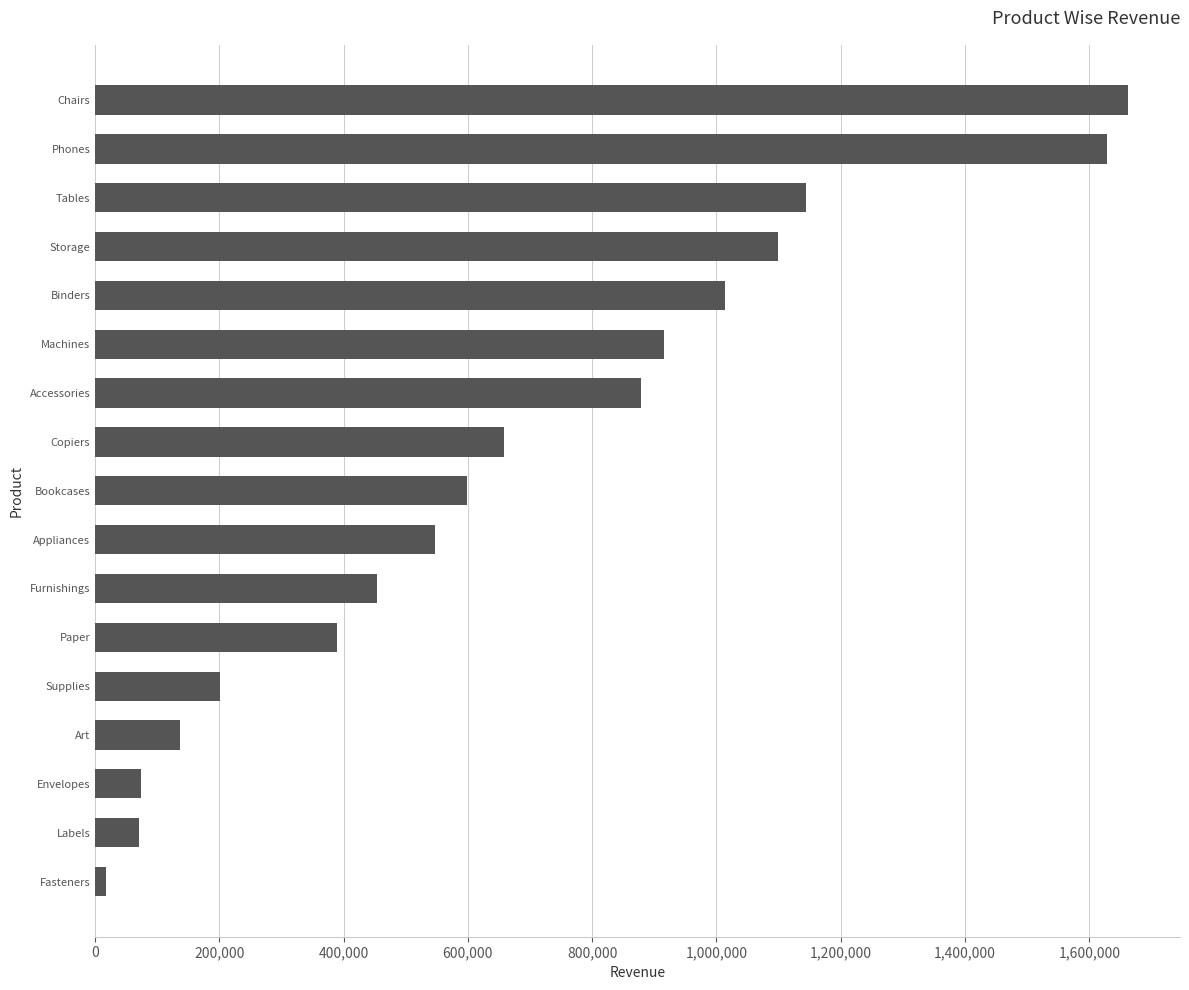

The value at Appliances is 547368. True or false?

True